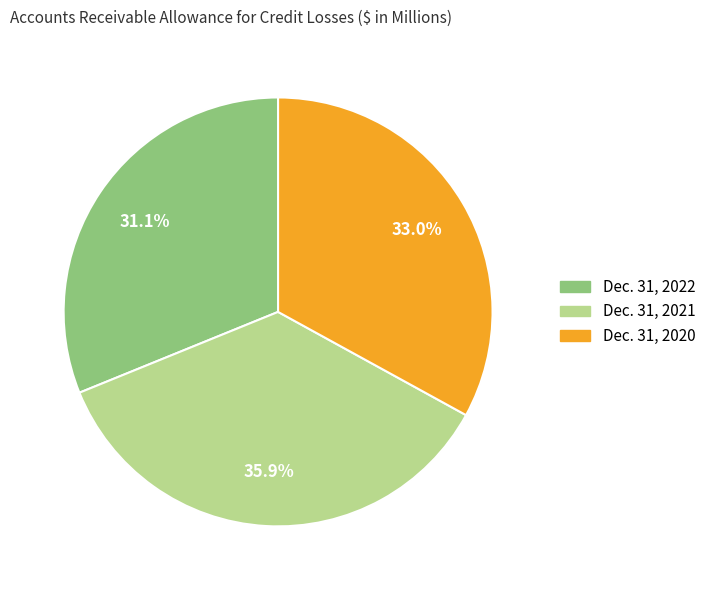

To the nearest percent, what is the average slice percentage?

33%